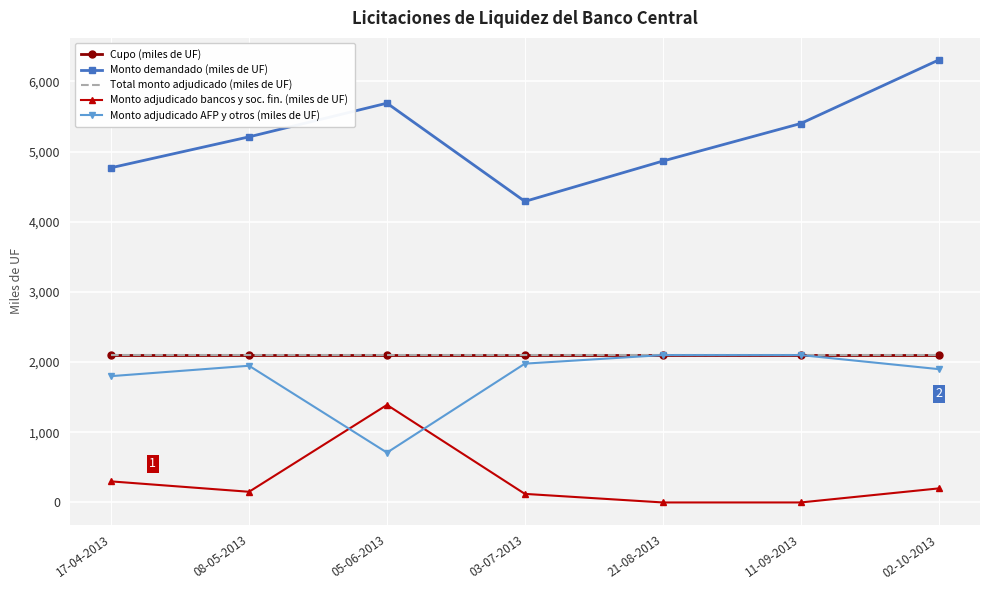

At 02-10-2013, list the series in order from largest to smallest.

Monto demandado (miles de UF), Cupo (miles de UF), Total monto adjudicado (miles de UF), Monto adjudicado AFP y otros (miles de UF), Monto adjudicado bancos y soc. fin. (miles de UF)